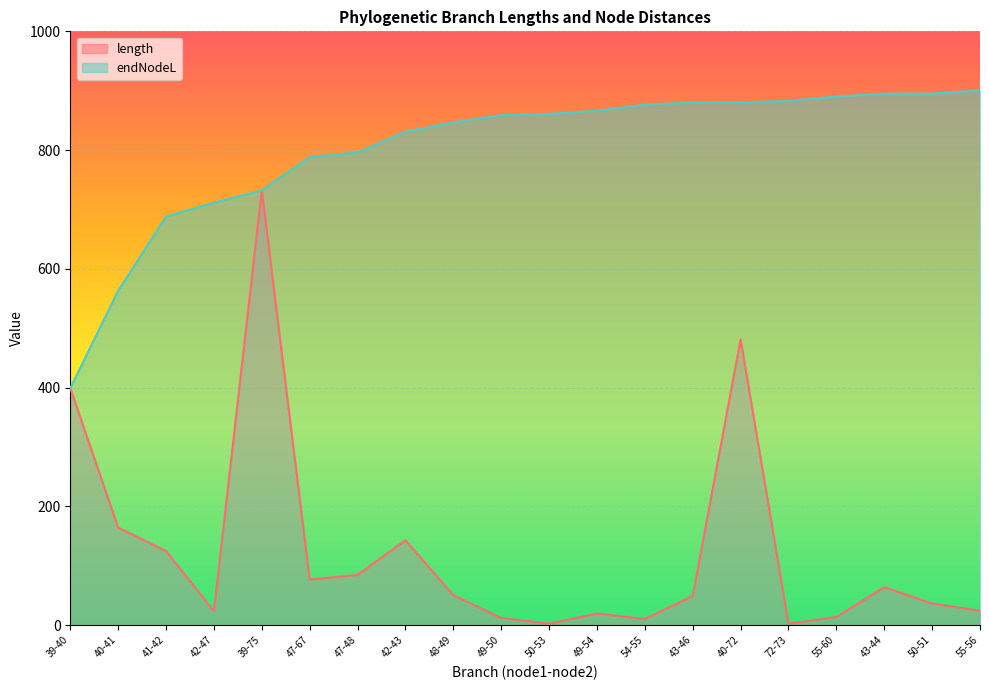

What is the average value of the length series?

125.7